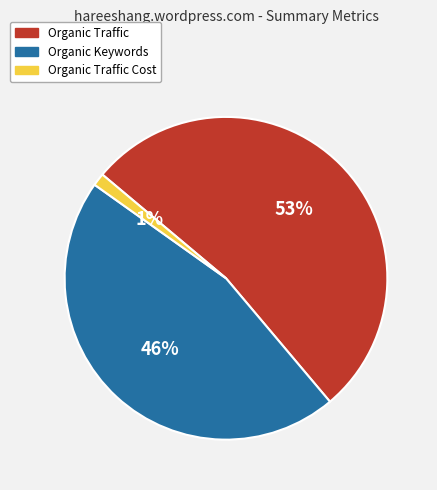

To the nearest percent, what is the combined percentage of Organic Traffic Cost and Organic Keywords?

47%